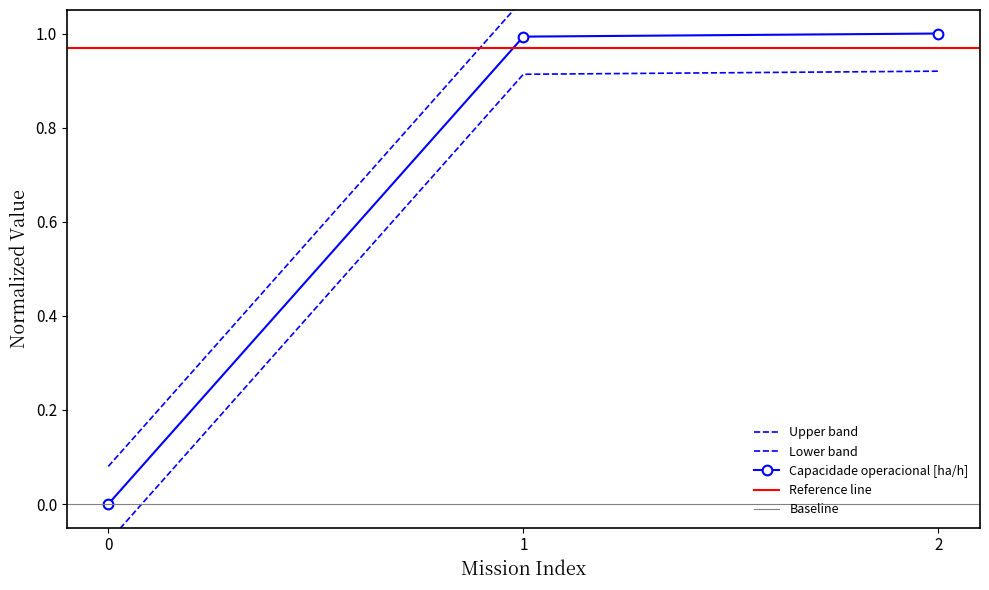

At which label does Tempo de missao [h] reach its peak?

2